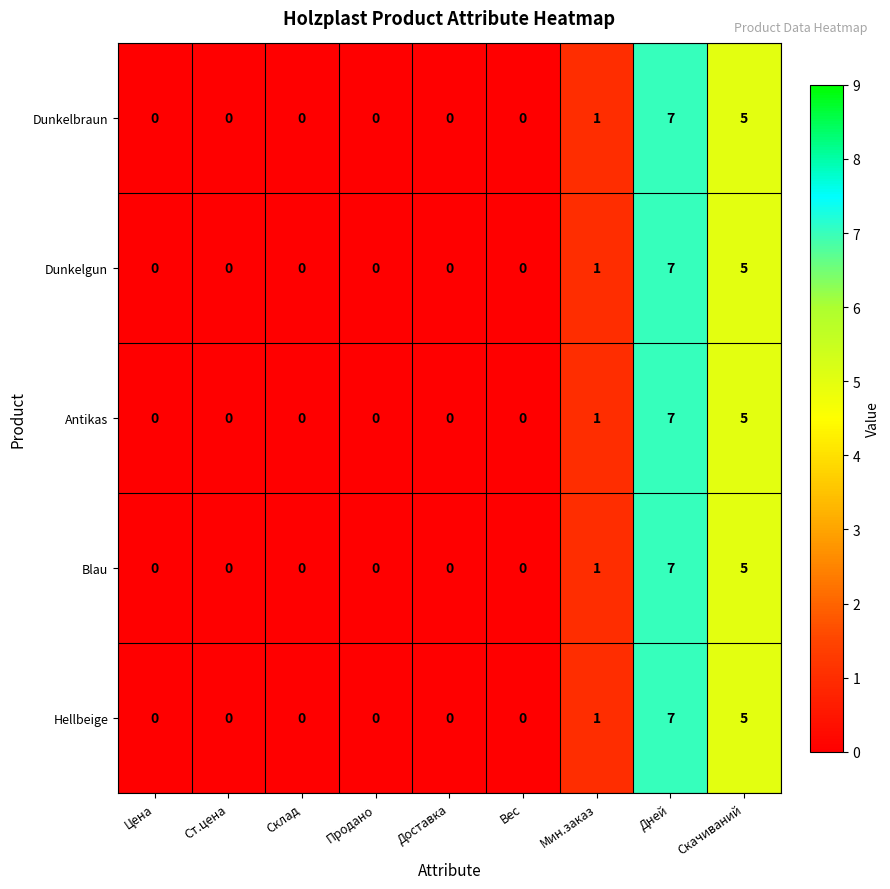

What is the difference between the maximum and second lowest values in the Hellbeige series?

7